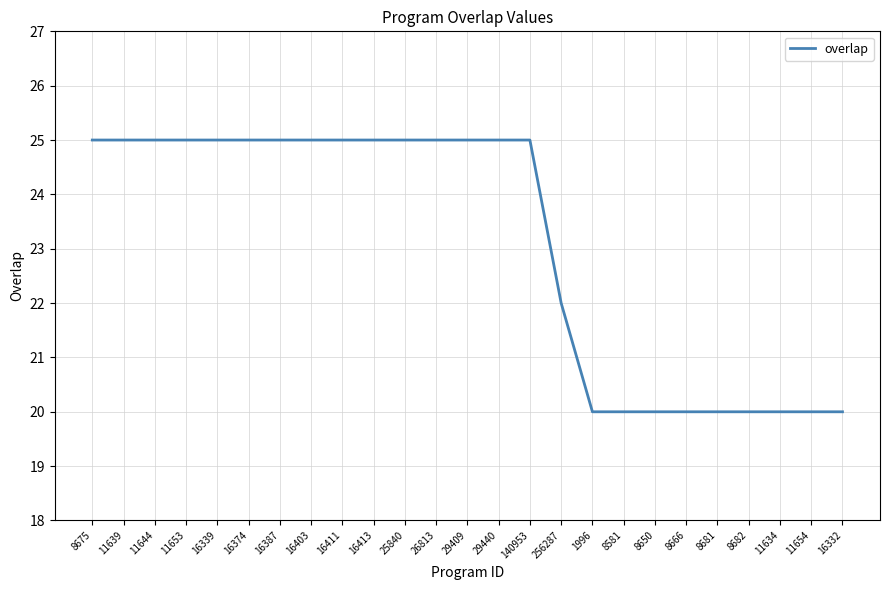

How many distinct data groups are displayed?

1